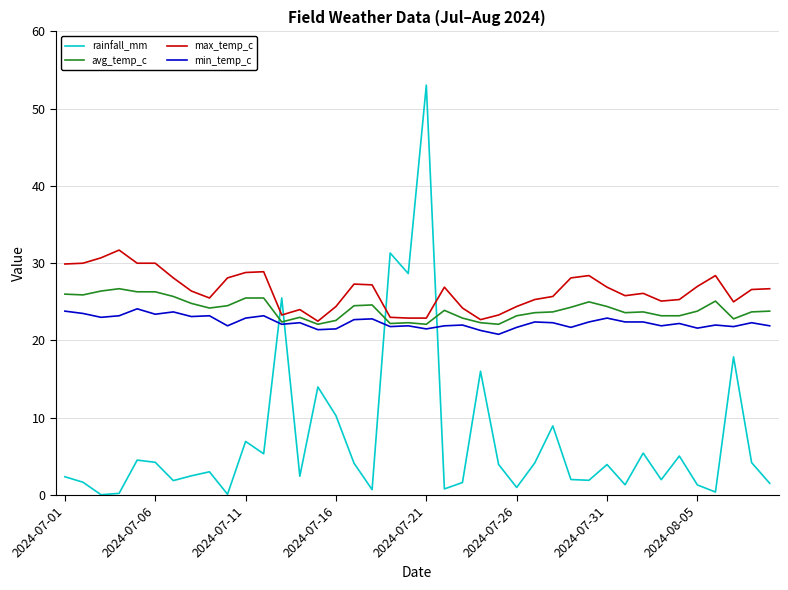

List the series in order of their peak value, lowest first.

min_temp_c, avg_temp_c, max_temp_c, rainfall_mm